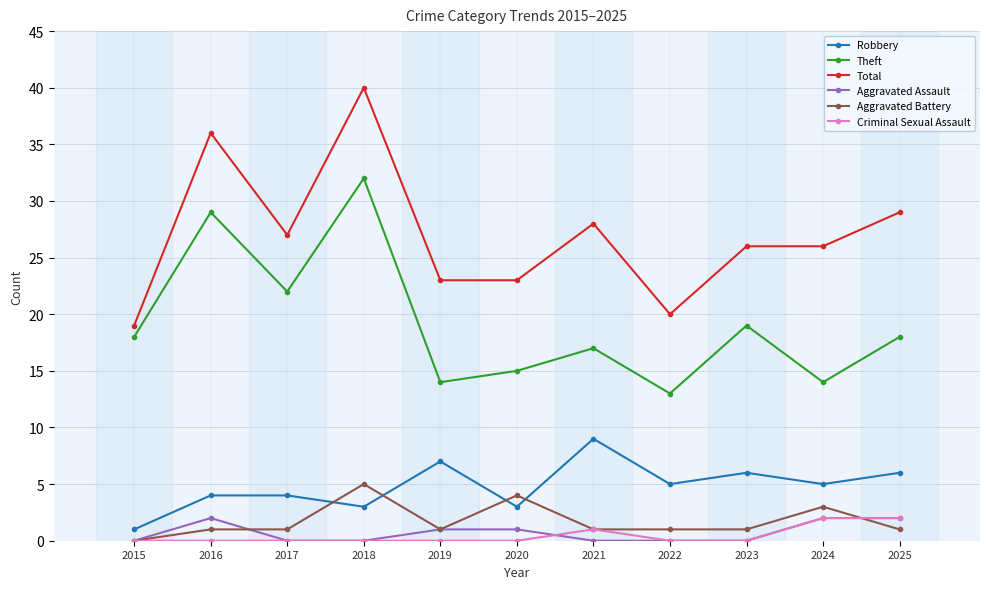

True or false: Criminal Sexual Assault has a value of 0 at 2015.

True